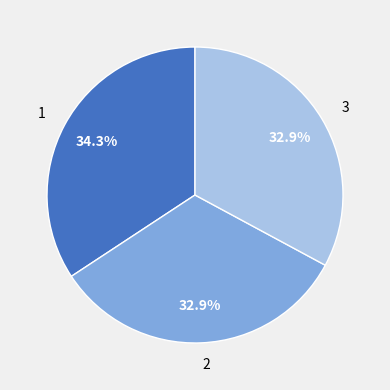

Approximately how many times larger is the value at 3 compared to 2?

1.0